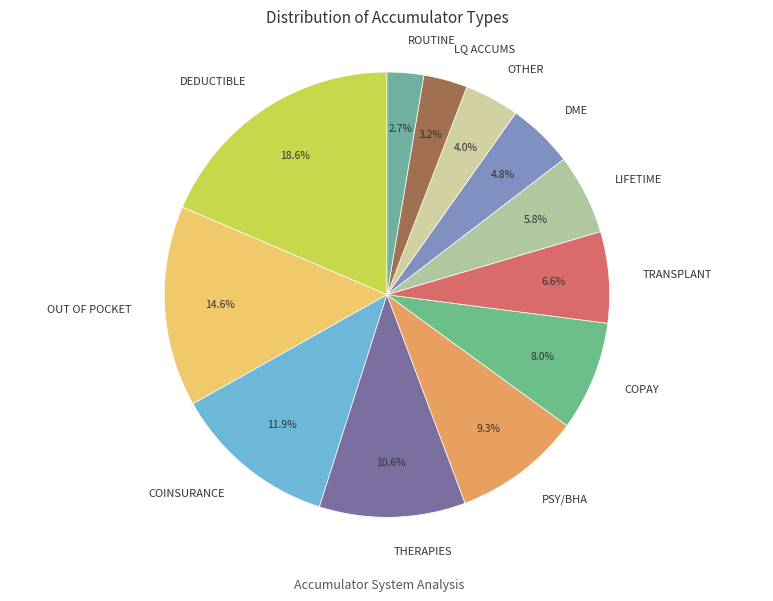

Is there any slice that represents more than half of the pie?

No